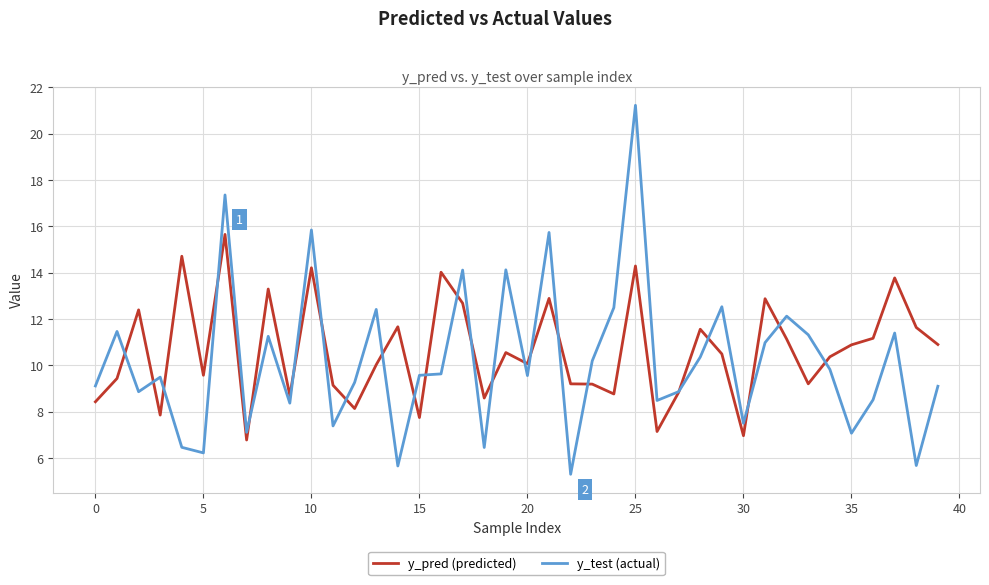

What are all the series names shown in the legend?

y_pred (predicted), y_test (actual)